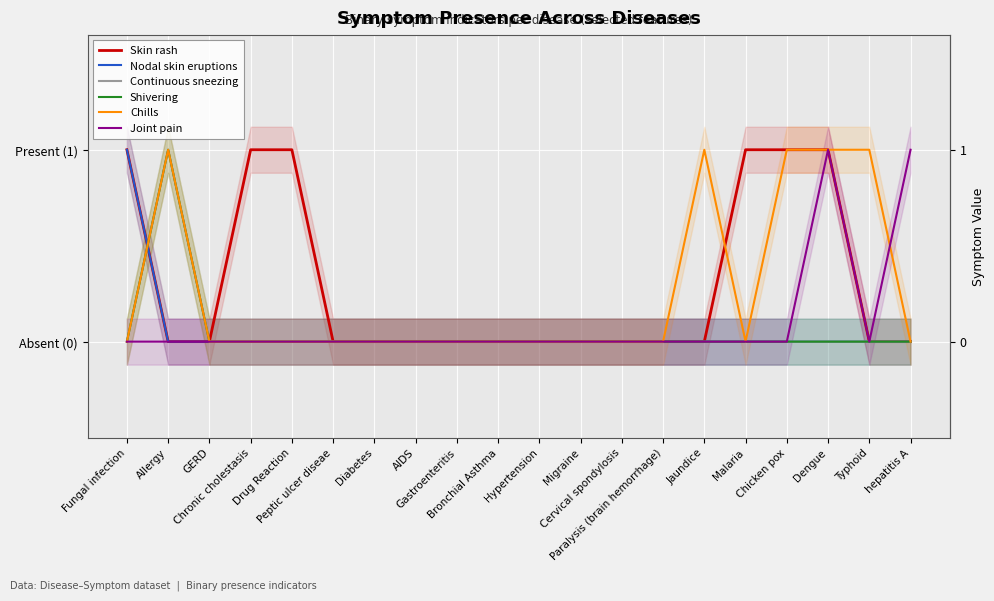

Reading left to right, extract all data points from this chart.

Skin rash: 1	0	0	1	1	0	0	0	0	0	0	0	0	0	0	1	1	1	0	0
Nodal skin eruptions: 1	0	0	0	0	0	0	0	0	0	0	0	0	0	0	0	0	0	0	0
Continuous sneezing: 0	1	0	0	0	0	0	0	0	0	0	0	0	0	0	0	0	0	0	0
Shivering: 0	1	0	0	0	0	0	0	0	0	0	0	0	0	0	0	0	0	0	0
Chills: 0	1	0	0	0	0	0	0	0	0	0	0	0	0	1	0	1	1	1	0
Joint pain: 0	0	0	0	0	0	0	0	0	0	0	0	0	0	0	0	0	1	0	1